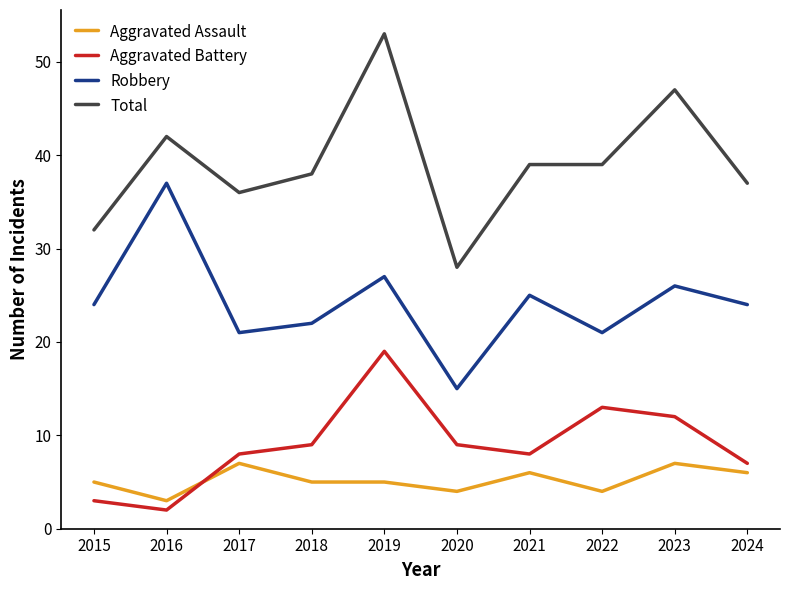

List the series in order of their peak value, lowest first.

Aggravated Assault, Aggravated Battery, Robbery, Total